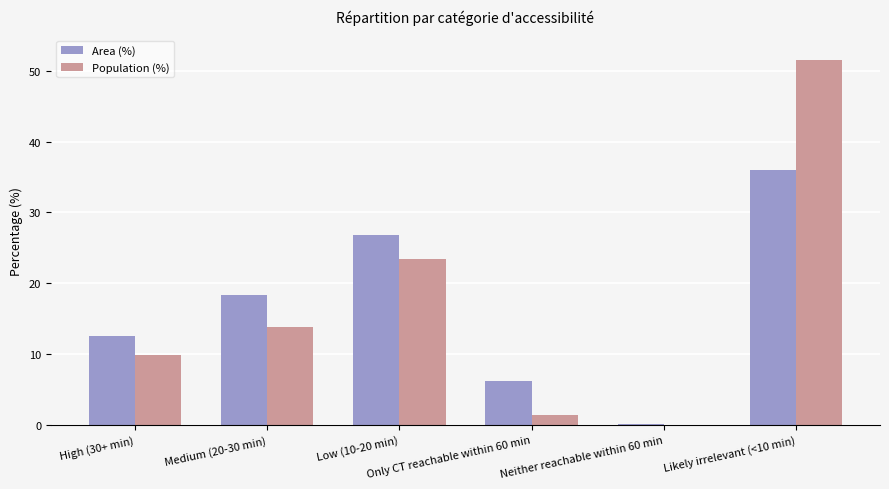

How many values in the Area (%) series exceed 18?

3